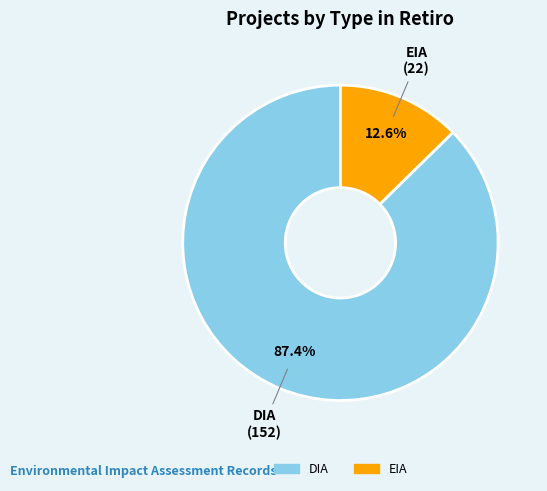

Is it true that DIA is 96% of the pie?

False